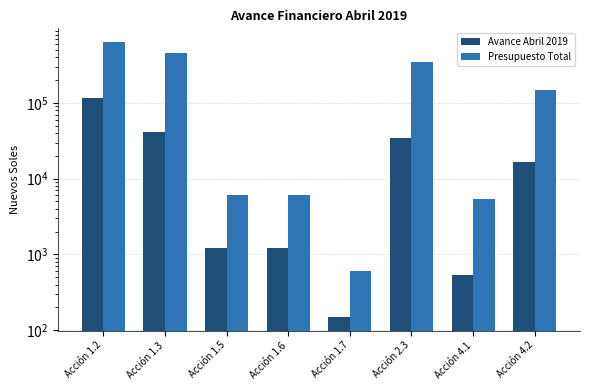

Rank the categories by Avance Abril 2019 value from lowest to highest.

Acción 1.7, Acción 4.1, Acción 1.5, Acción 1.6, Acción 4.2, Acción 2.3, Acción 1.3, Acción 1.2